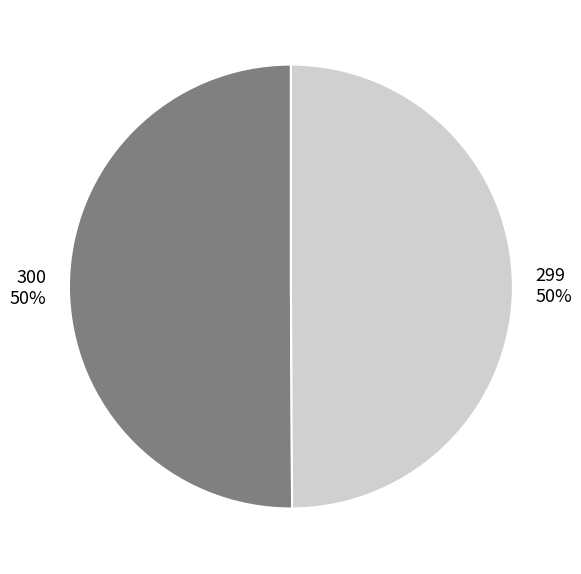

To the nearest percent, what portion does 300 represent?

50%